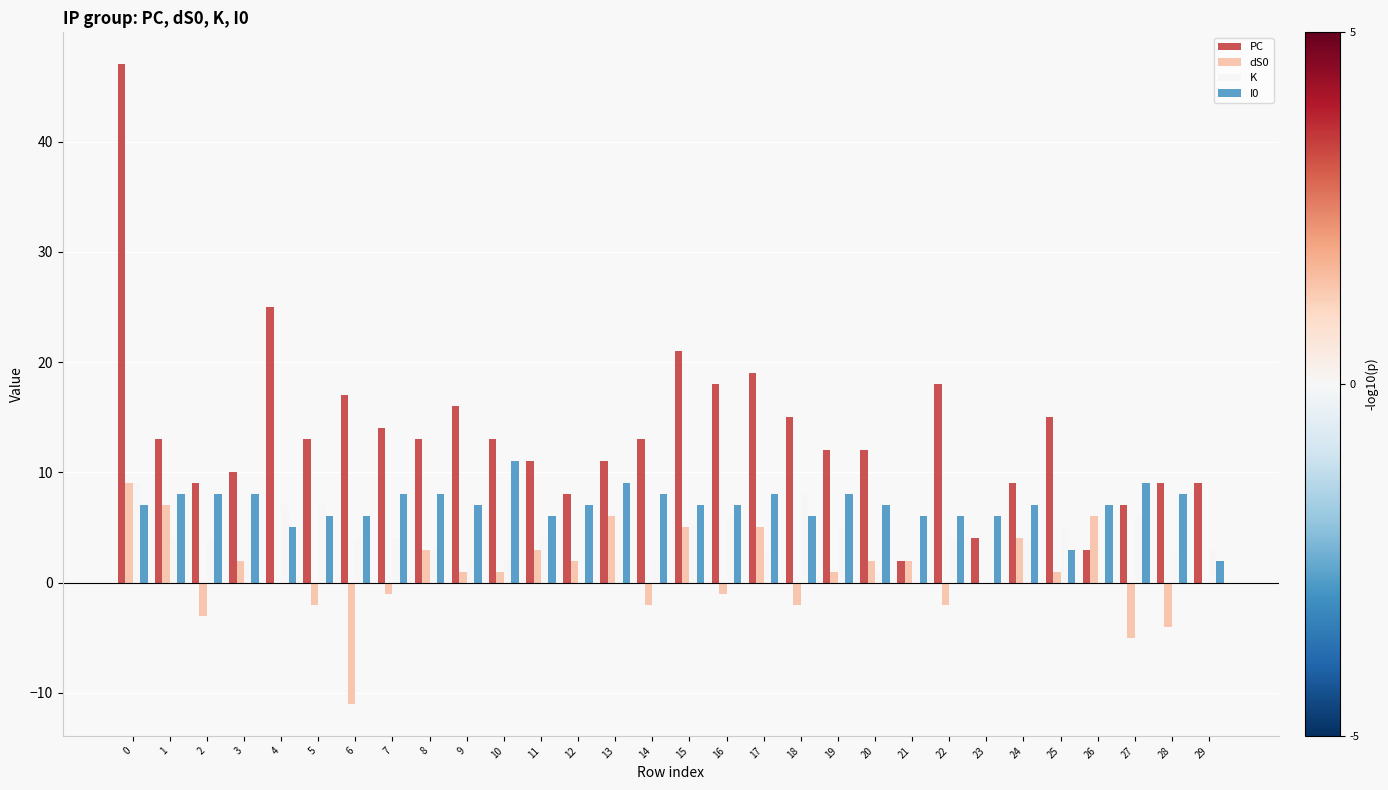

True or false: dS0 has a value of 0 at 4.

True